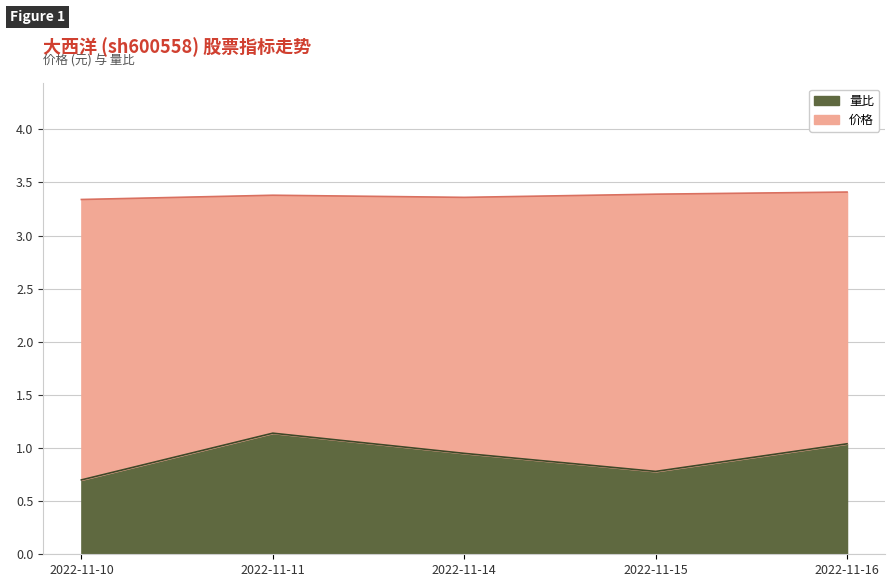

List the series in order of their overall mean, highest first.

价格, 量比